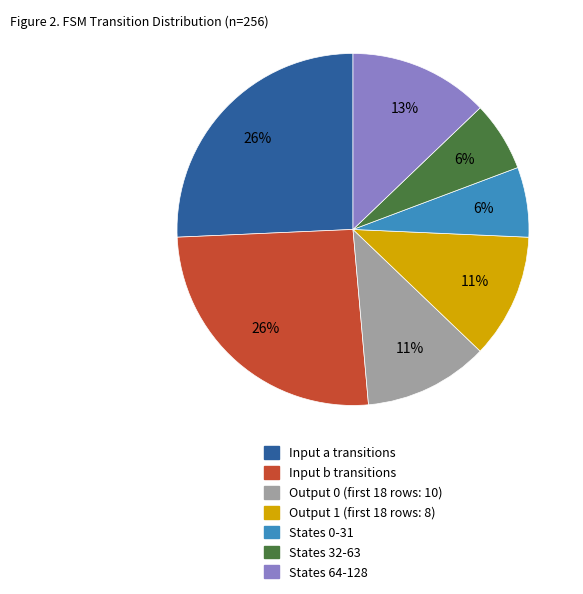

Is there any slice that represents more than half of the pie?

No